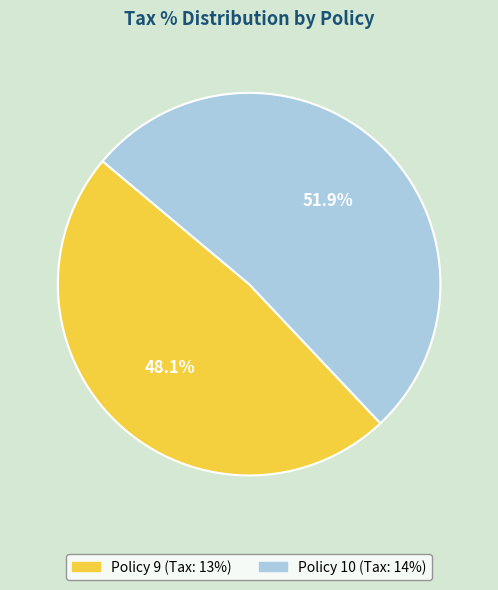

Which category accounts for the majority?

Policy 10